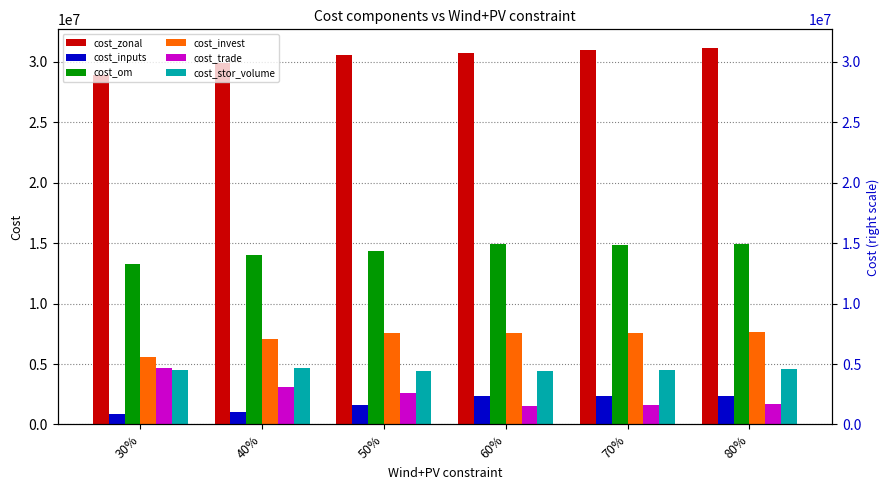

Does the chart contain any negative values?

No